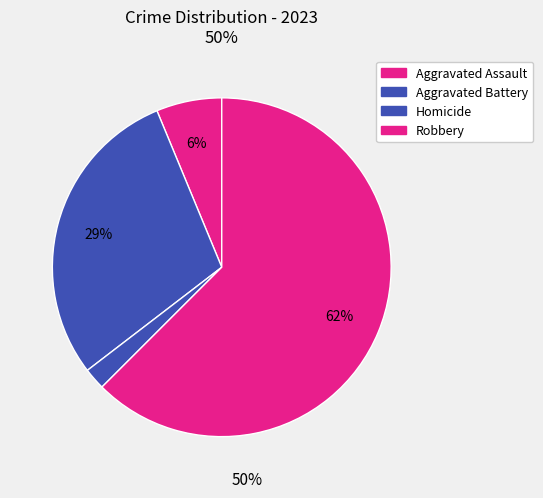

How many segments does this pie chart have?

4